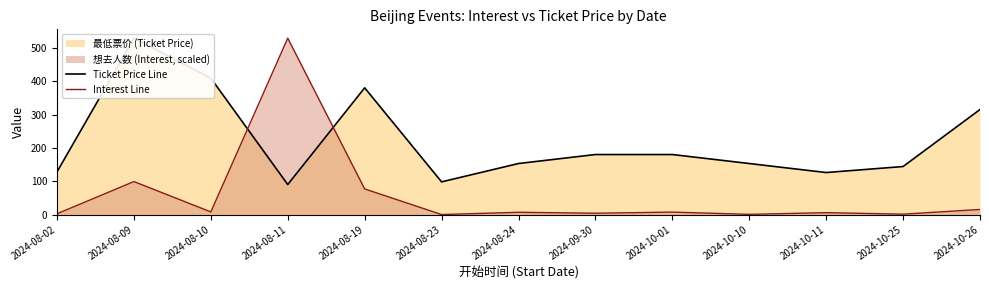

True or false: Interest Line and Ticket Price Line cross at least once.

True